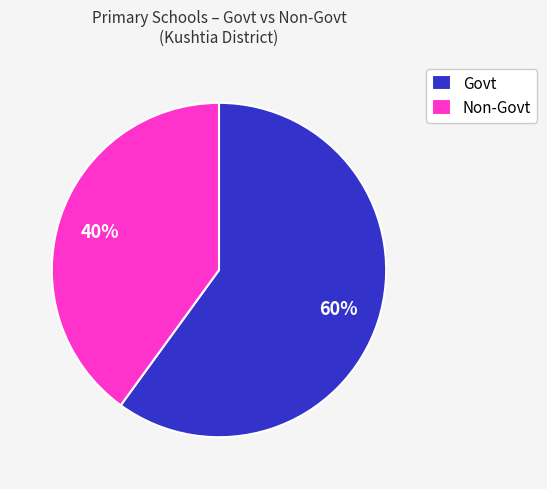

Do Govt and Non-Govt together represent more than half of the pie?

Yes